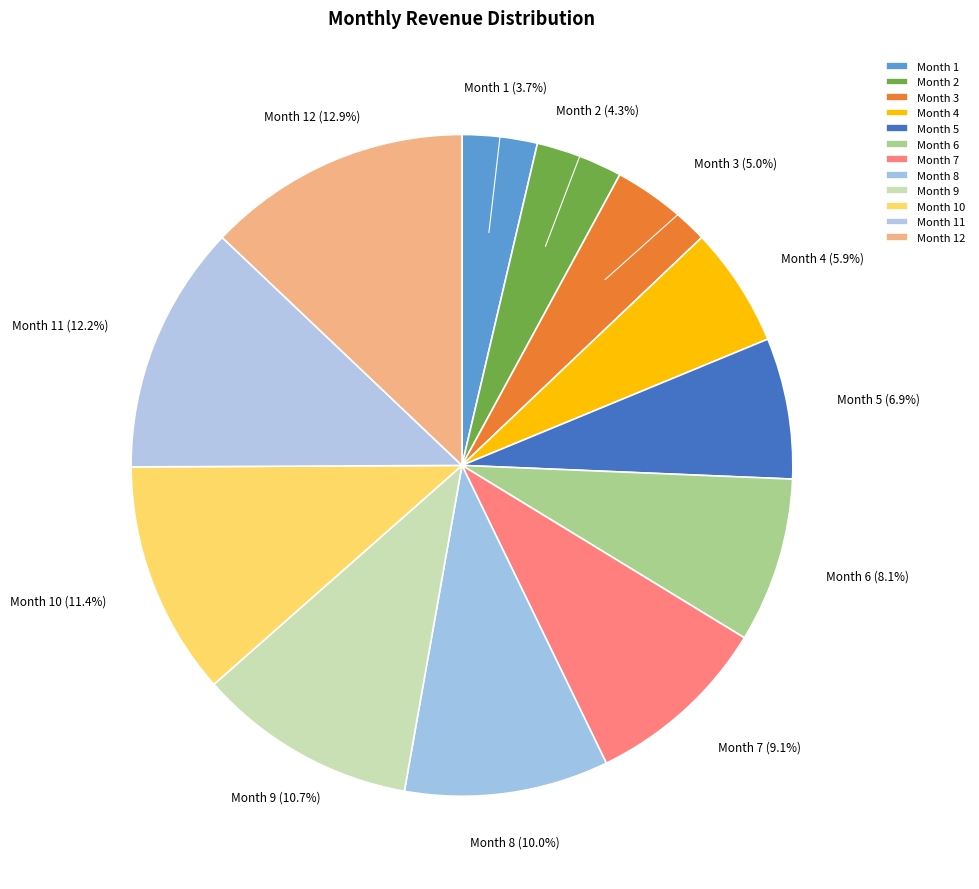

Which slice is the smallest?

Month 1